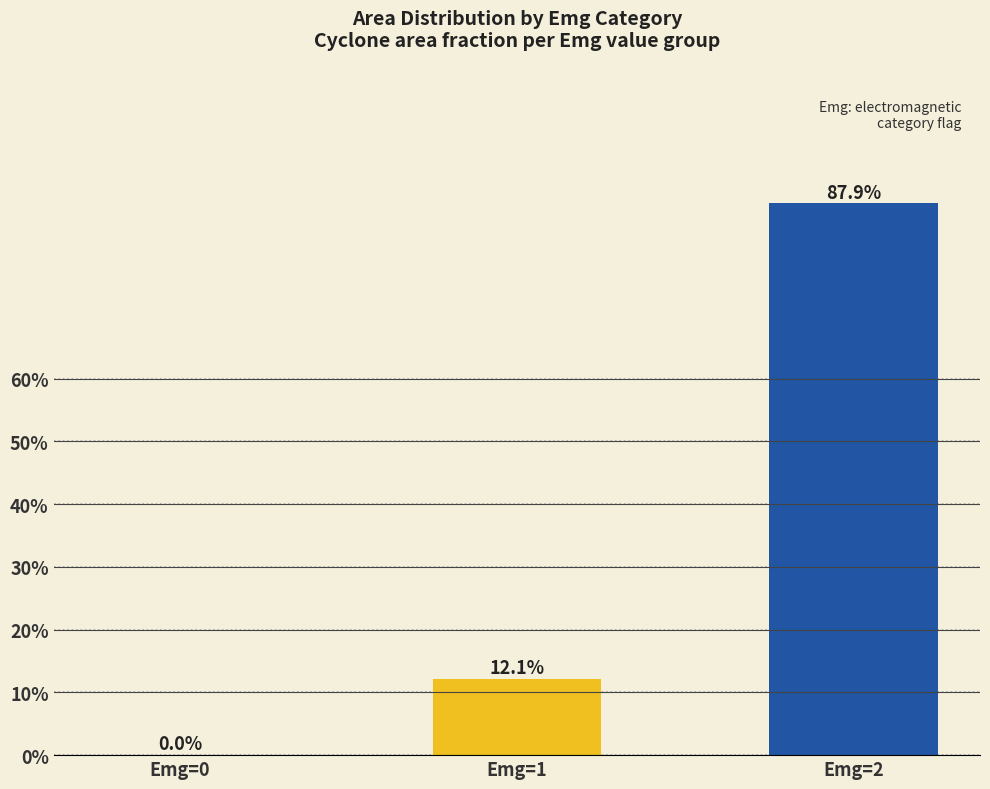

What is the sum of all values?

100.0